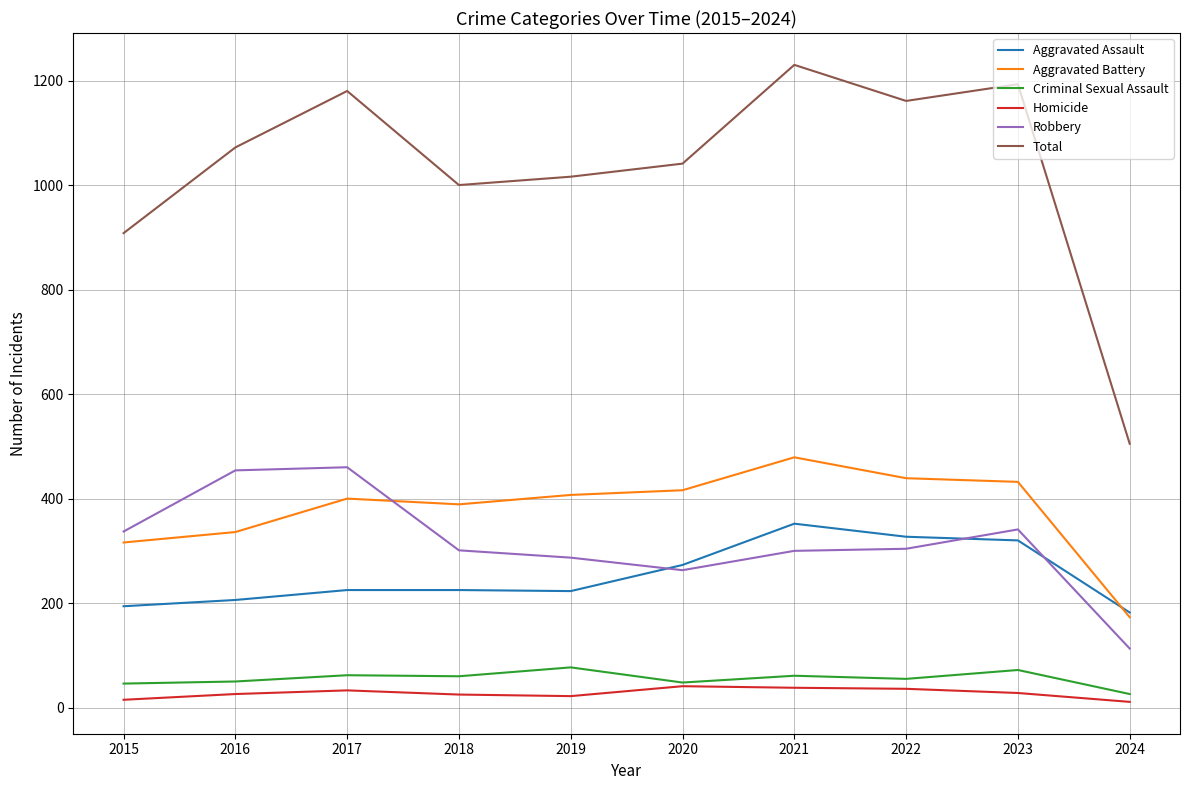

Between 2016 and 2019, which series saw the biggest shift?

Robbery